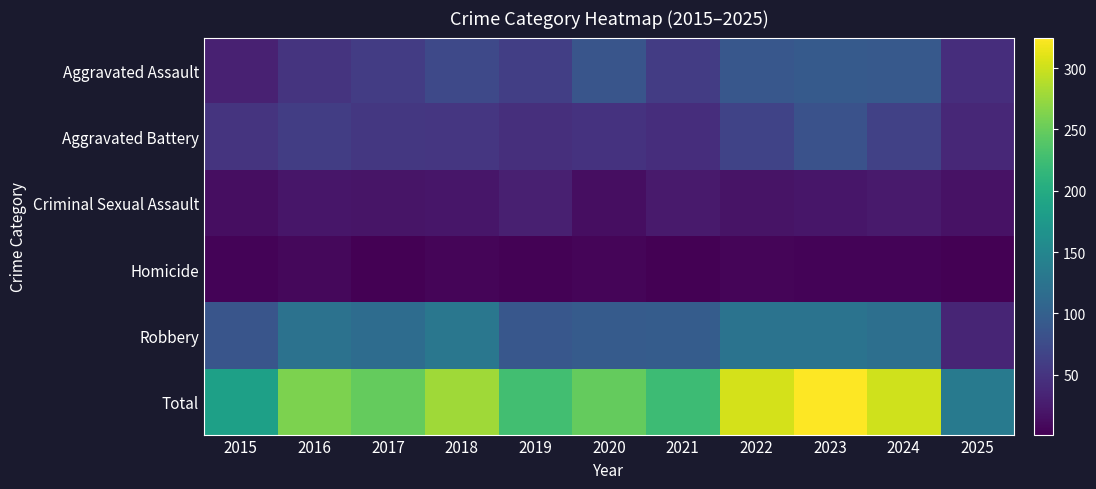

Which has a higher value, 2020 or 2021?

2020